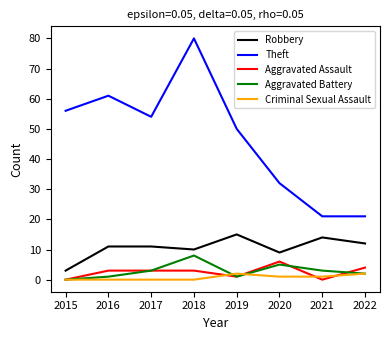

What are all the series names shown in the legend?

Robbery, Theft, Aggravated Assault, Aggravated Battery, Criminal Sexual Assault